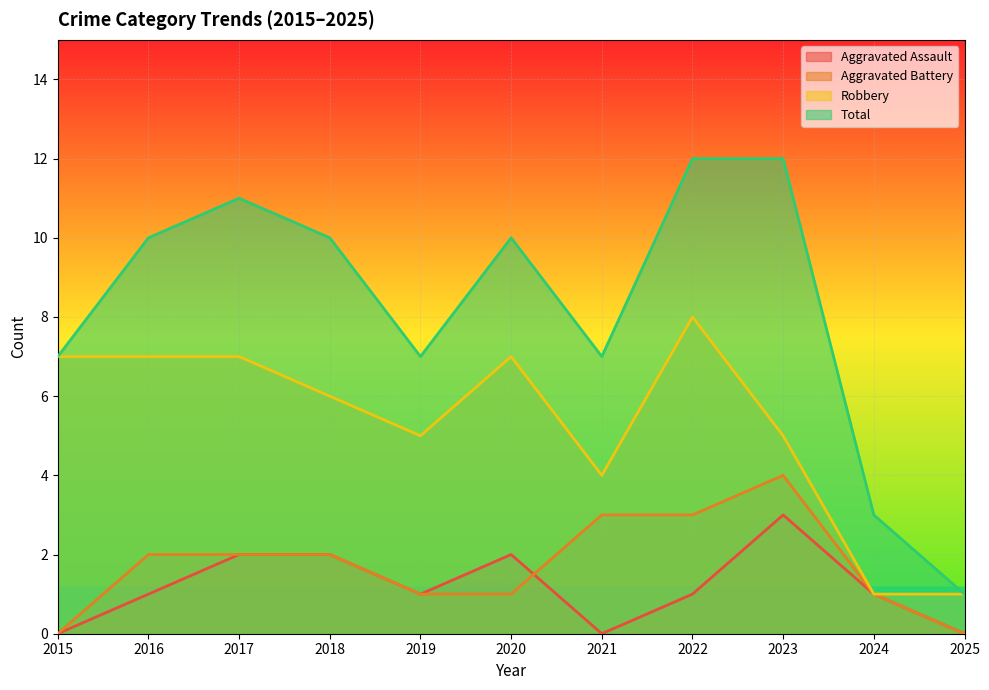

The value of Robbery at 2015 is 7. True or false?

True